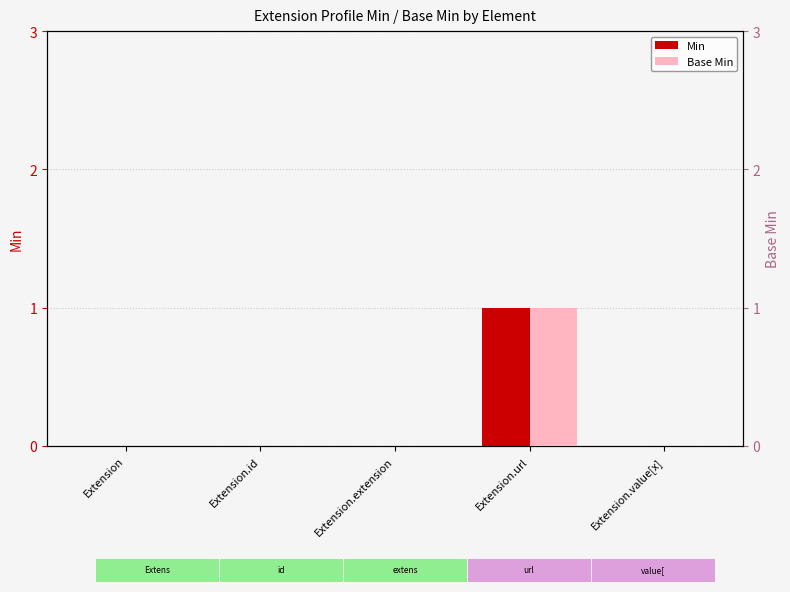

At which label does Base Min reach its minimum?

Extension